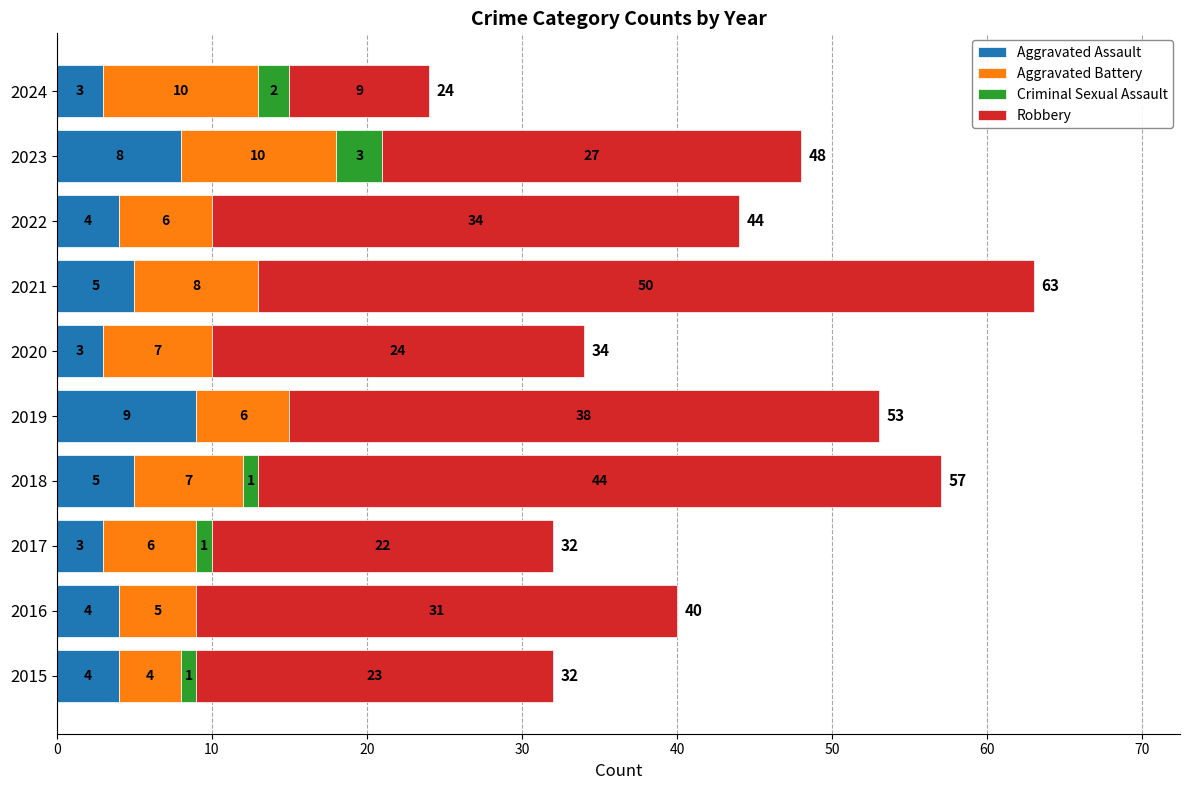

What is the highest value of the Aggravated Assault series?

9